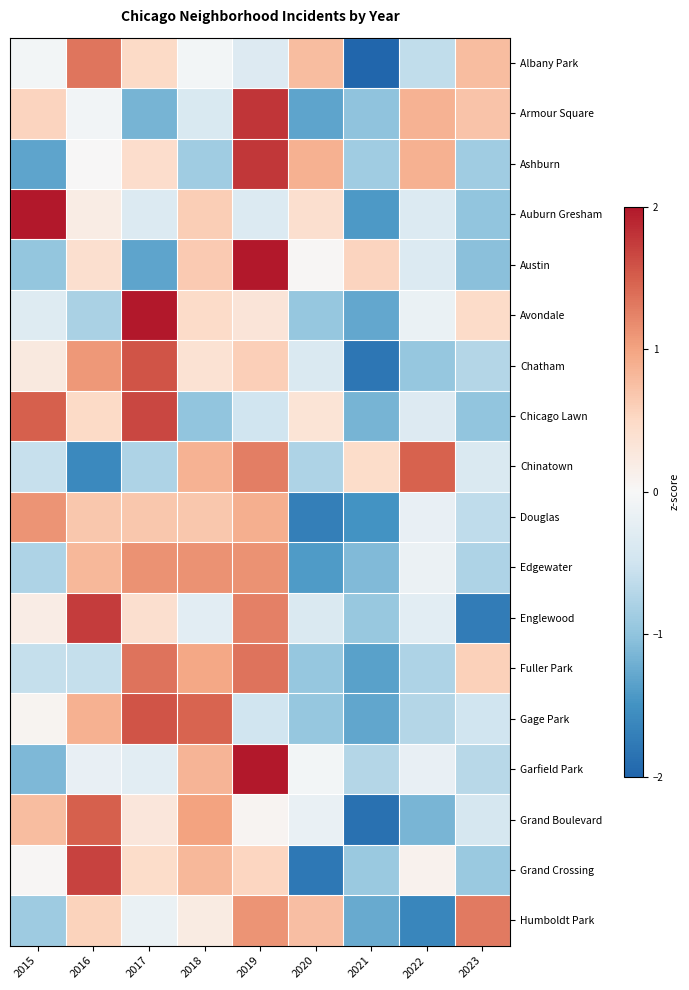

Reading left to right, transcribe all the data shown in this chart.

Albany Park: 2015=-0.1	2016=1.3	2017=0.5	2018=-0.1	2019=-0.3	2020=0.8	2021=-2.3	2022=-0.6	2023=0.8
Armour Square: 2015=0.6	2016=-0.1	2017=-1.2	2018=-0.4	2019=1.8	2020=-1.3	2021=-1.0	2022=0.9	2023=0.7
Ashburn: 2015=-1.3	2016=0.0	2017=0.4	2018=-0.9	2019=1.8	2020=0.9	2021=-0.9	2022=0.9	2023=-0.9
Auburn Gresham: 2015=2.2	2016=0.2	2017=-0.3	2018=0.6	2019=-0.3	2020=0.4	2021=-1.4	2022=-0.3	2023=-1.0
Austin: 2015=-1.0	2016=0.4	2017=-1.3	2018=0.7	2019=2.0	2020=0.0	2021=0.6	2022=-0.4	2023=-1.0
Avondale: 2015=-0.3	2016=-0.8	2017=2.3	2018=0.5	2019=0.3	2020=-1.0	2021=-1.3	2022=-0.2	2023=0.5
Chatham: 2015=0.2	2016=1.1	2017=1.6	2018=0.4	2019=0.6	2020=-0.4	2021=-1.8	2022=-1.0	2023=-0.7
Chicago Lawn: 2015=1.5	2016=0.5	2017=1.7	2018=-1.0	2019=-0.5	2020=0.3	2021=-1.2	2022=-0.3	2023=-1.0
Chinatown: 2015=-0.6	2016=-1.6	2017=-0.8	2018=0.9	2019=1.3	2020=-0.8	2021=0.5	2022=1.5	2023=-0.4
Douglas: 2015=1.1	2016=0.7	2017=0.7	2018=0.7	2019=0.9	2020=-1.7	2021=-1.5	2022=-0.2	2023=-0.6
Edgewater: 2015=-0.8	2016=0.8	2017=1.1	2018=1.1	2019=1.1	2020=-1.4	2021=-1.1	2022=-0.1	2023=-0.8
Englewood: 2015=0.2	2016=1.7	2017=0.4	2018=-0.3	2019=1.3	2020=-0.4	2021=-1.0	2022=-0.3	2023=-1.7
Fuller Park: 2015=-0.6	2016=-0.6	2017=1.4	2018=1.0	2019=1.4	2020=-1.0	2021=-1.4	2022=-0.8	2023=0.6
Gage Park: 2015=0.1	2016=0.9	2017=1.6	2018=1.5	2019=-0.5	2020=-1.0	2021=-1.3	2022=-0.7	2023=-0.5
Garfield Park: 2015=-1.1	2016=-0.2	2017=-0.3	2018=0.8	2019=2.4	2020=-0.1	2021=-0.7	2022=-0.2	2023=-0.7
Grand Boulevard: 2015=0.8	2016=1.5	2017=0.3	2018=1.0	2019=0.1	2020=-0.2	2021=-1.9	2022=-1.1	2023=-0.4
Grand Crossing: 2015=0.0	2016=1.7	2017=0.5	2018=0.8	2019=0.5	2020=-1.8	2021=-0.9	2022=0.1	2023=-0.9
Humboldt Park: 2015=-0.9	2016=0.6	2017=-0.2	2018=0.2	2019=1.1	2020=0.8	2021=-1.3	2022=-1.6	2023=1.3